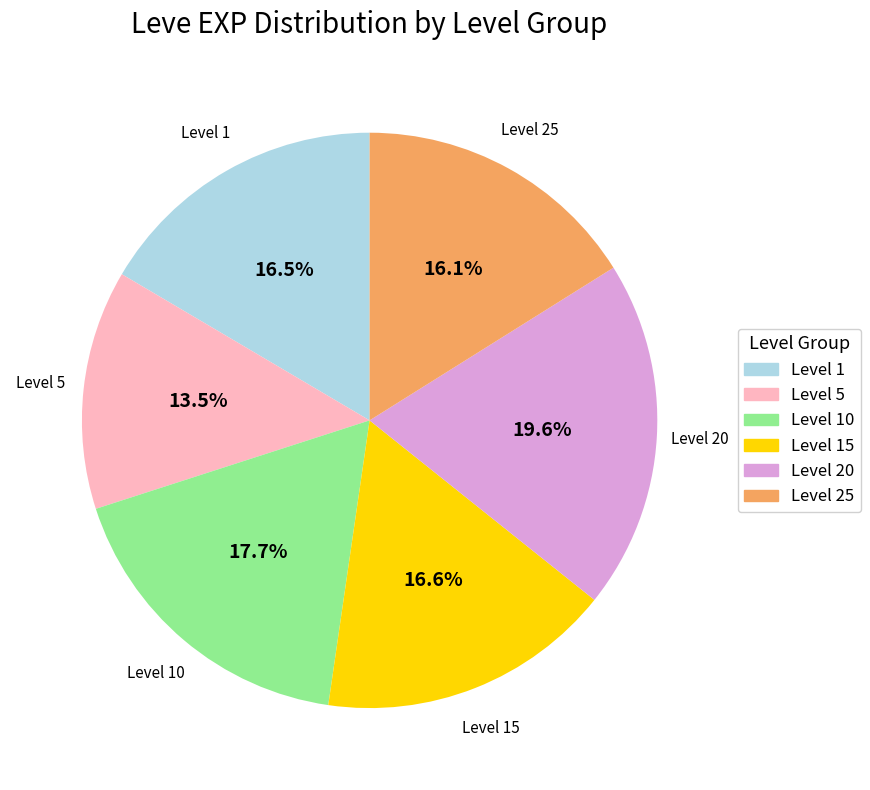

Does any single category account for the majority?

No